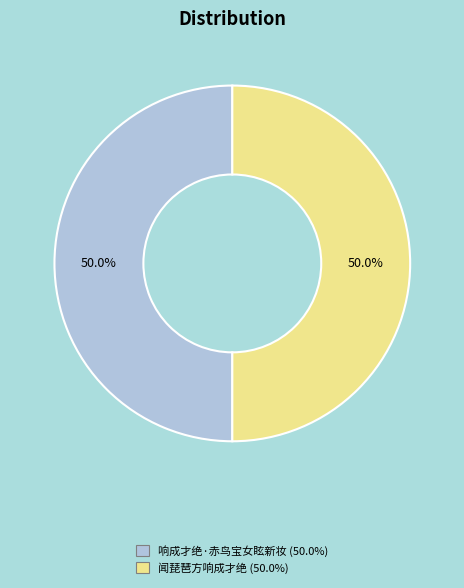

What is the ratio of the value at 响成才绝·赤鸟宝女眩新妆 to the value at 闻琵琶方响成才绝?

1.0